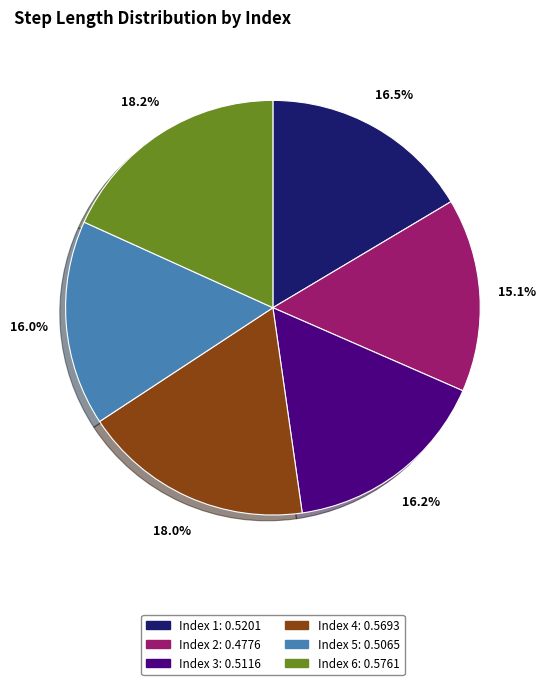

Is there any slice that represents more than half of the pie?

No